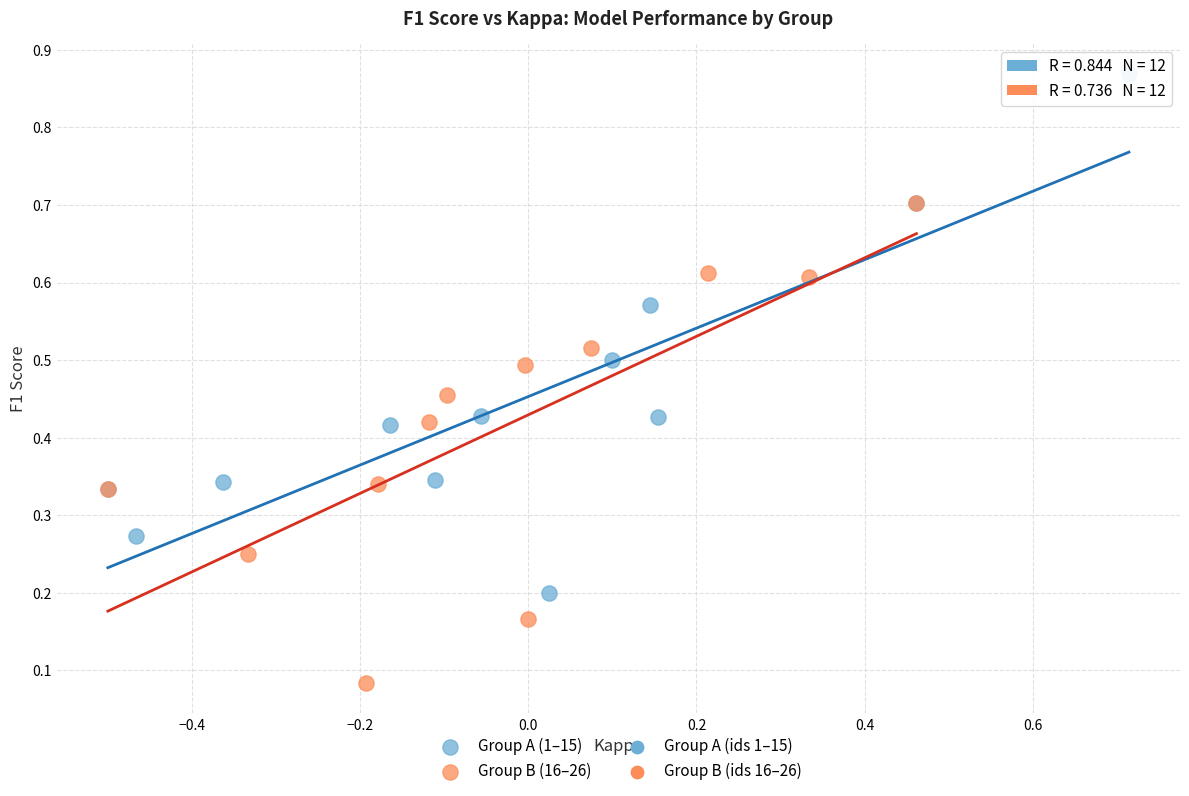

Which series has the widest spread of Y values?

Group A (1–15)